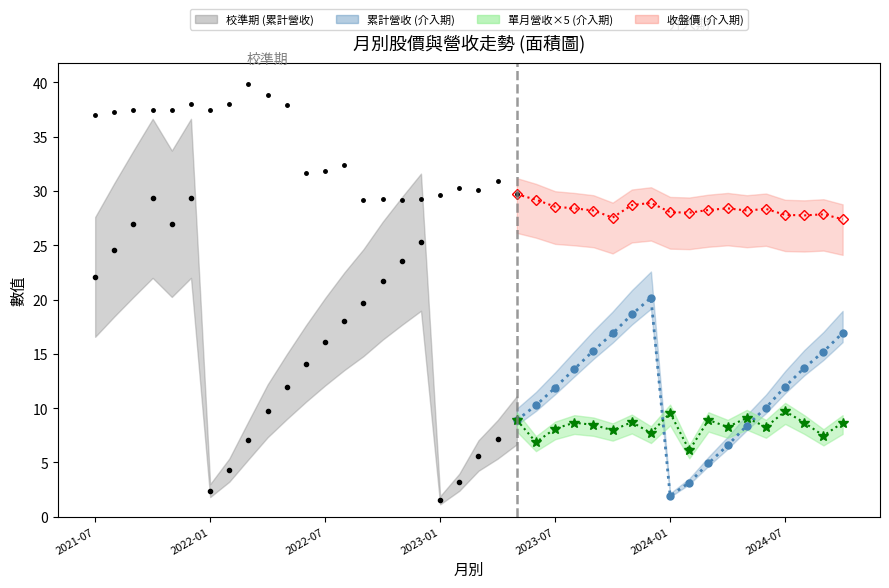

True or false: 收盤價 has more than 2 interior local peaks.

True